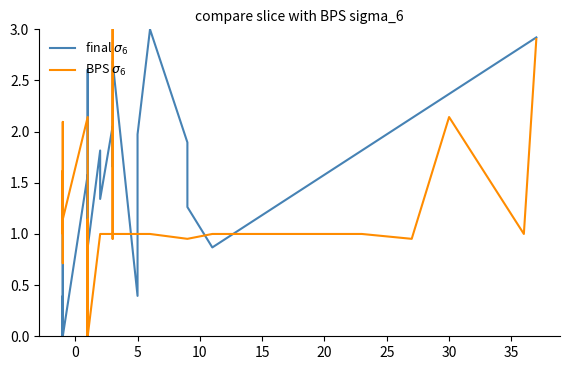

The value of BPS $\sigma_6$ at 0 is 1.1. True or false?

True